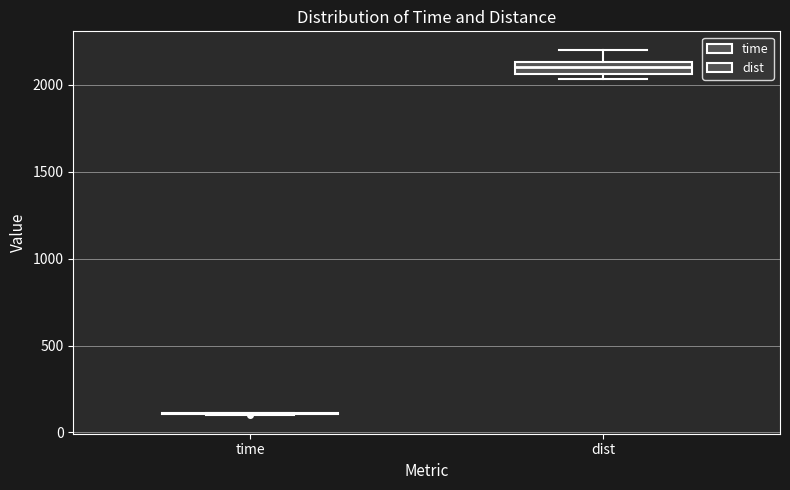

Comparing the boxes themselves (not the whiskers), which one is the tallest?

dist